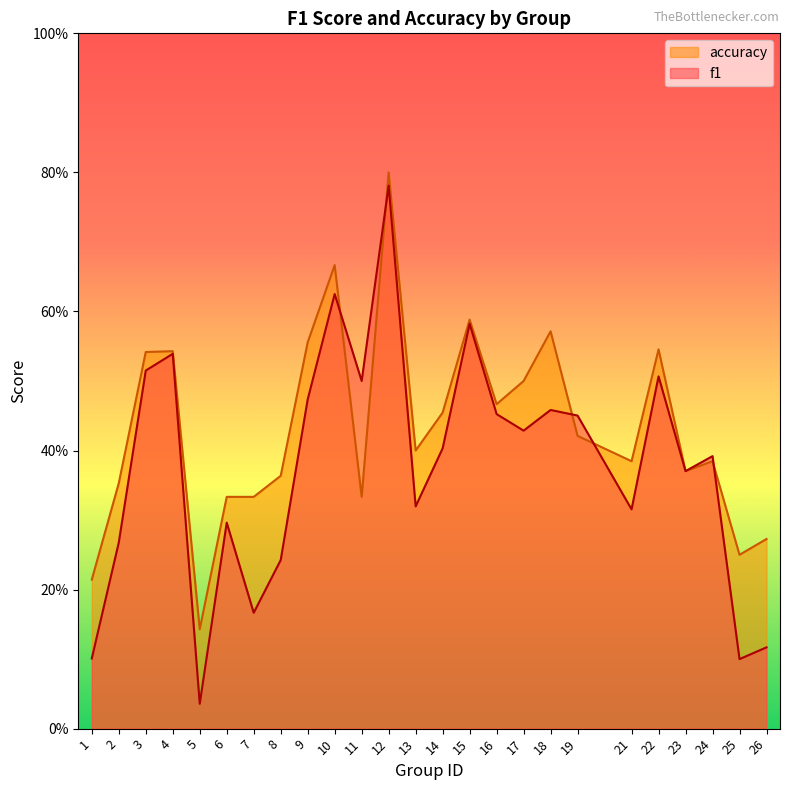

Which series has the largest total across all categories?

accuracy